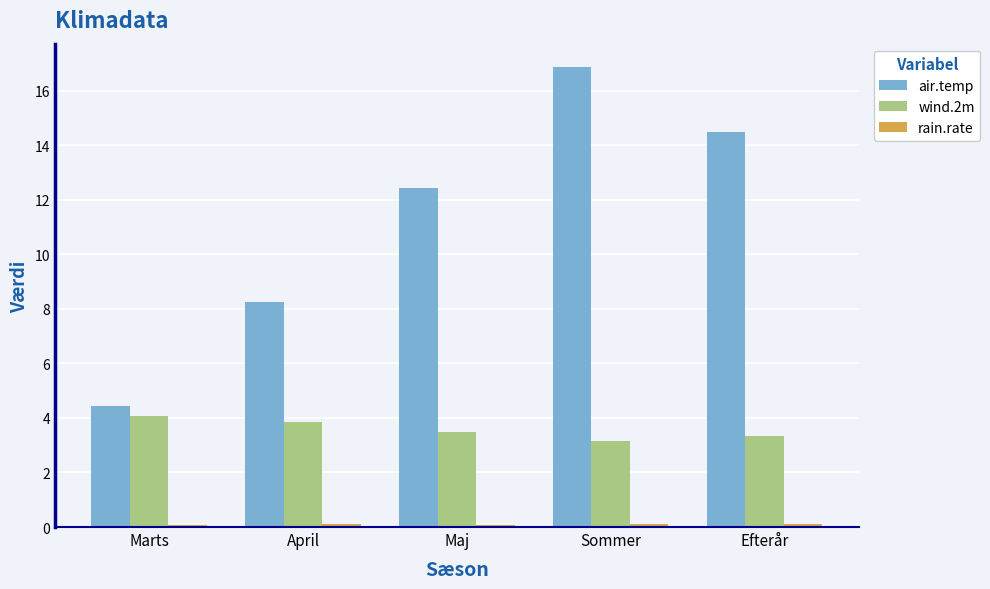

What is the approximate value of air.temp at Marts?

4.4